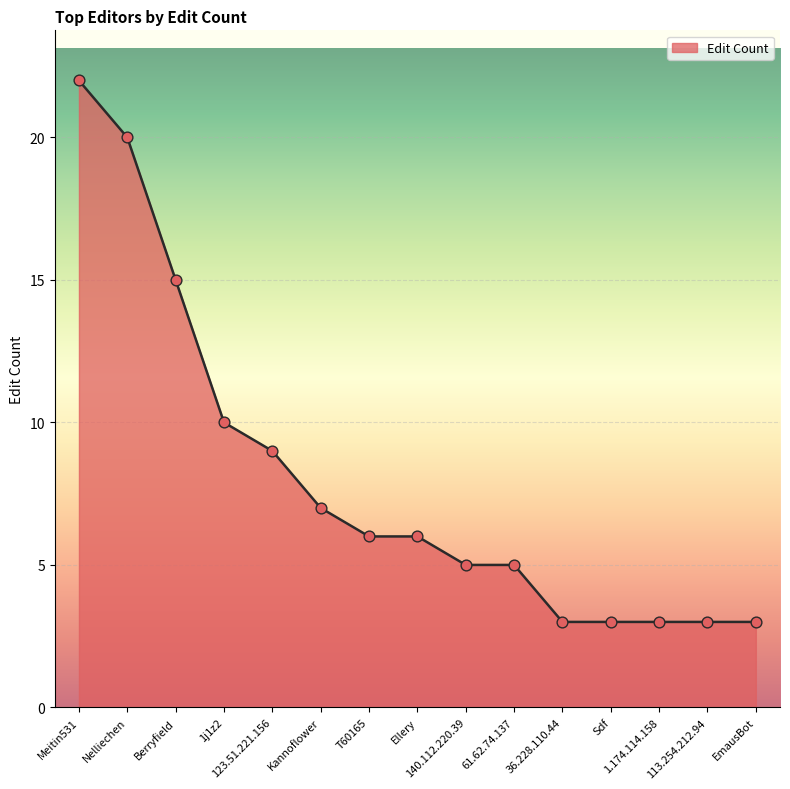

Approximately how many times larger is the value at 1j1z2 compared to 36.228.110.44?

3.3